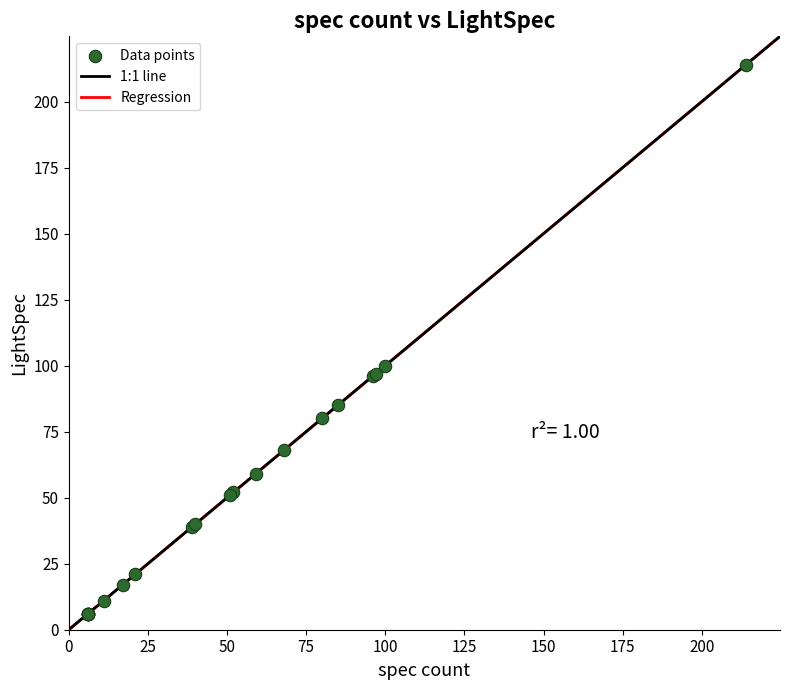

What Y value in the scatter plot is closest to 110?

100